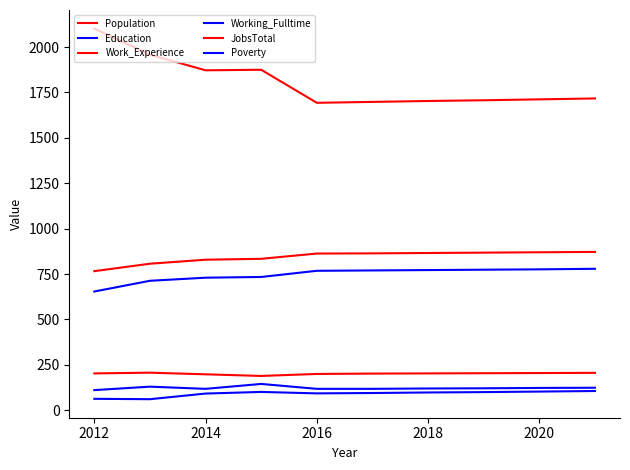

Reading left to right, list all the values displayed in this chart.

Population: 2102	1958	1872	1875	1693	1698	1703	1707	1712	1717
Education: 654	713	730	734	768	770	772	774	776	779
Work_Experience: 766	807	829	834	863	864	866	868	870	872
Working_Fulltime: 63	61	92	101	93	95	98	100	103	106
JobsTotal: 203	207	198	189	200	202	203	204	205	206
Poverty: 111	130	118	145	118	118	120	121	123	124